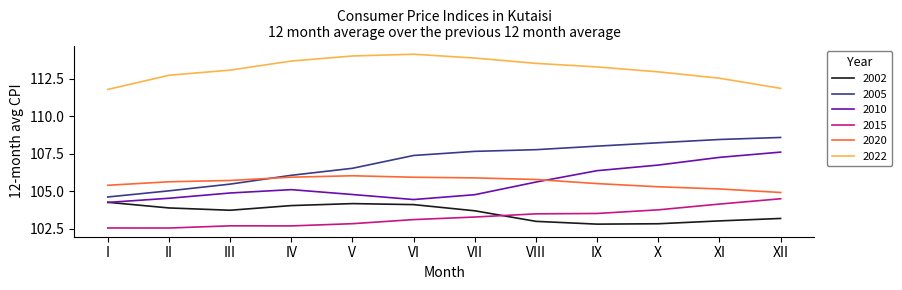

What is the minimum value for 2002?

102.8